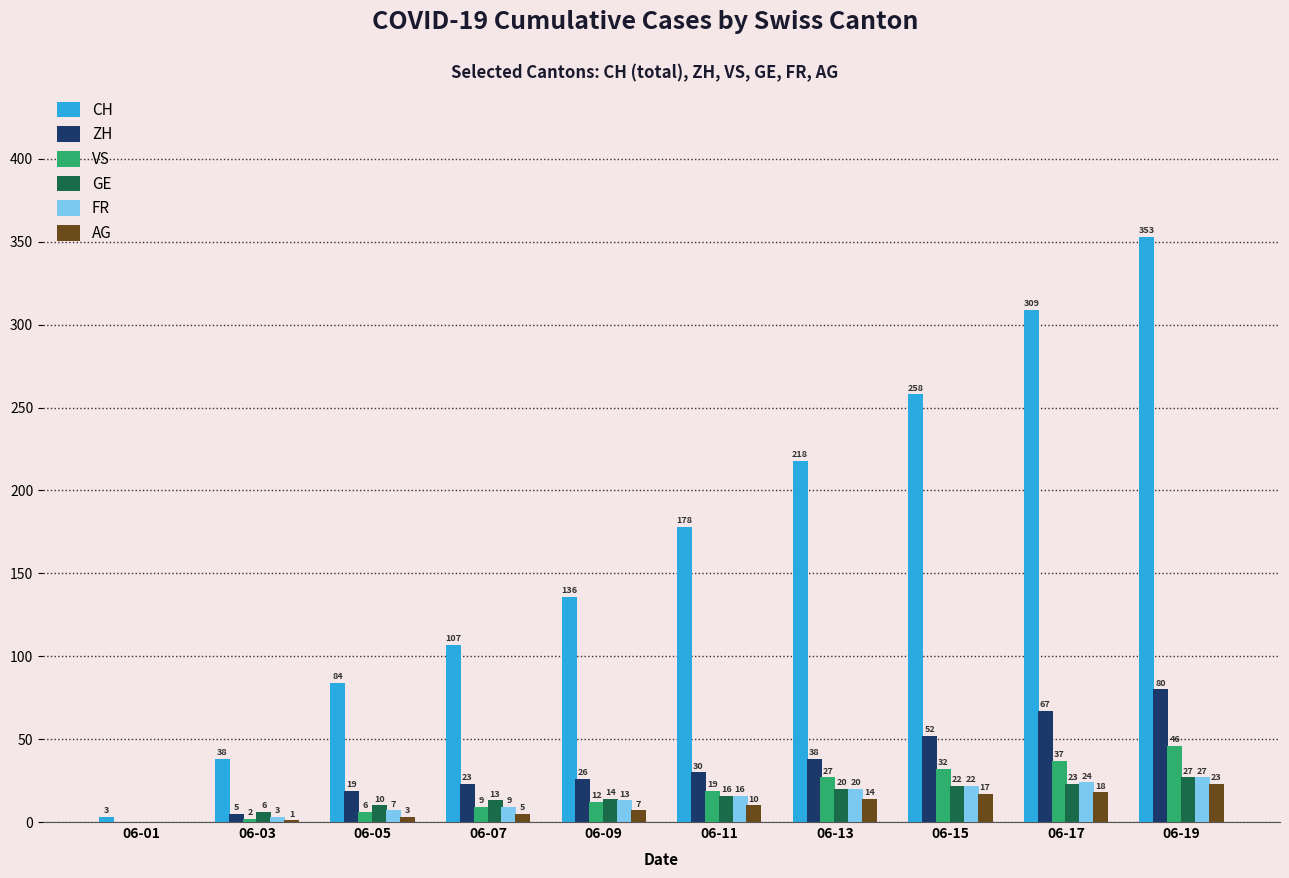

Which series has the largest total across all categories?

CH